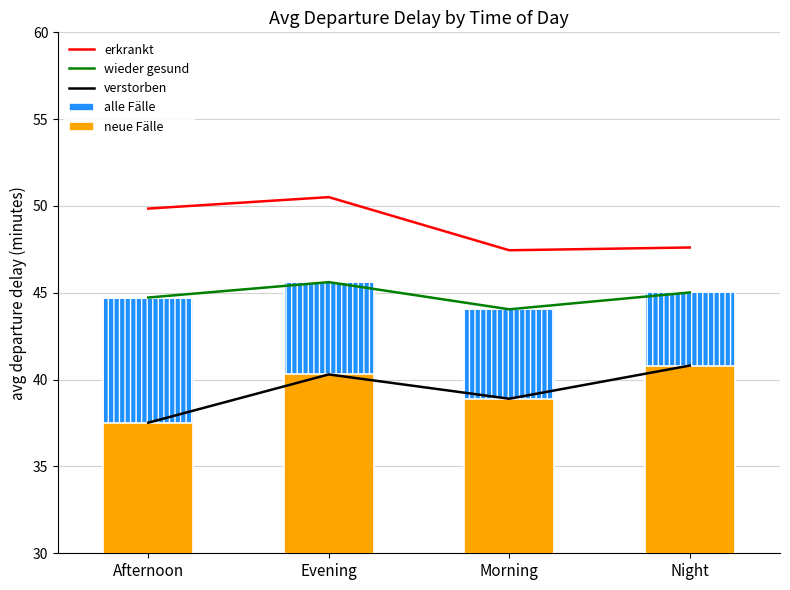

What is the minimum value for alle Fälle?

44.1